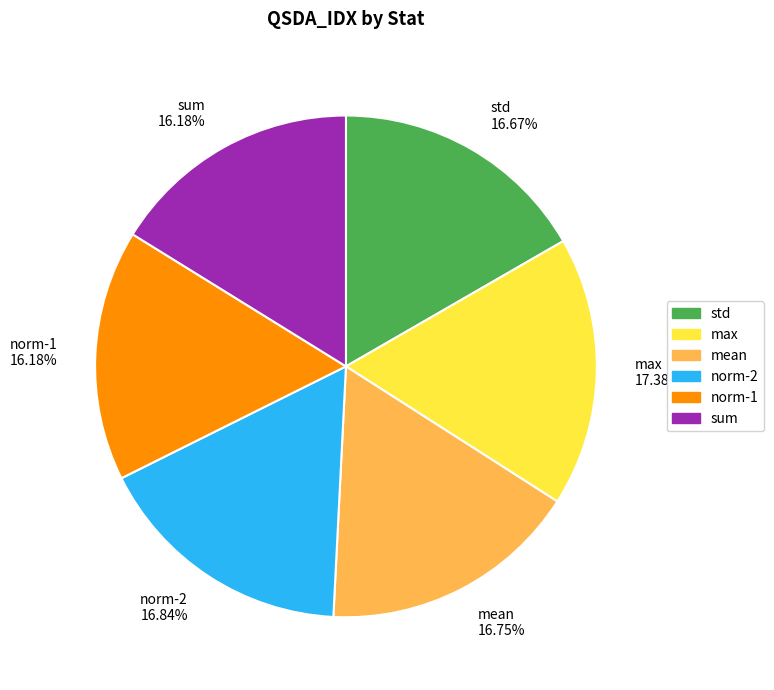

Count the number of slices in the pie.

6